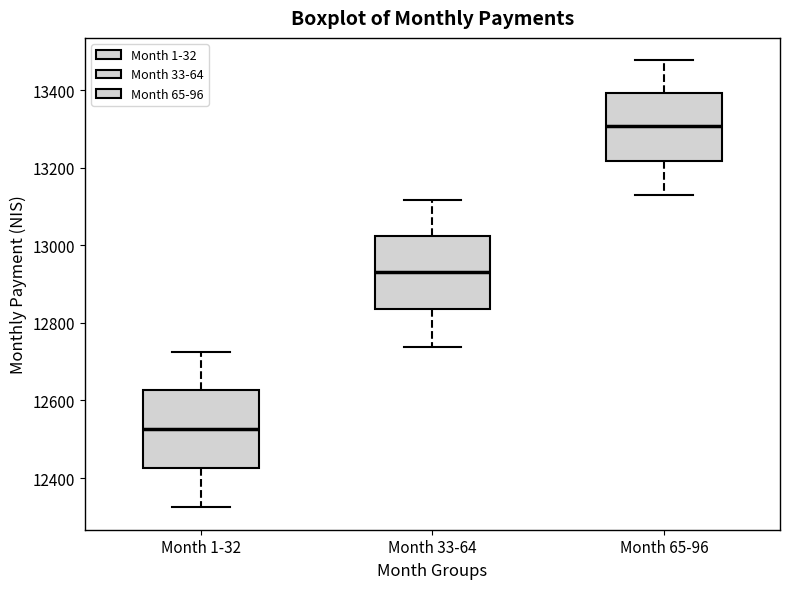

Which box's median line is the highest?

Month 65-96